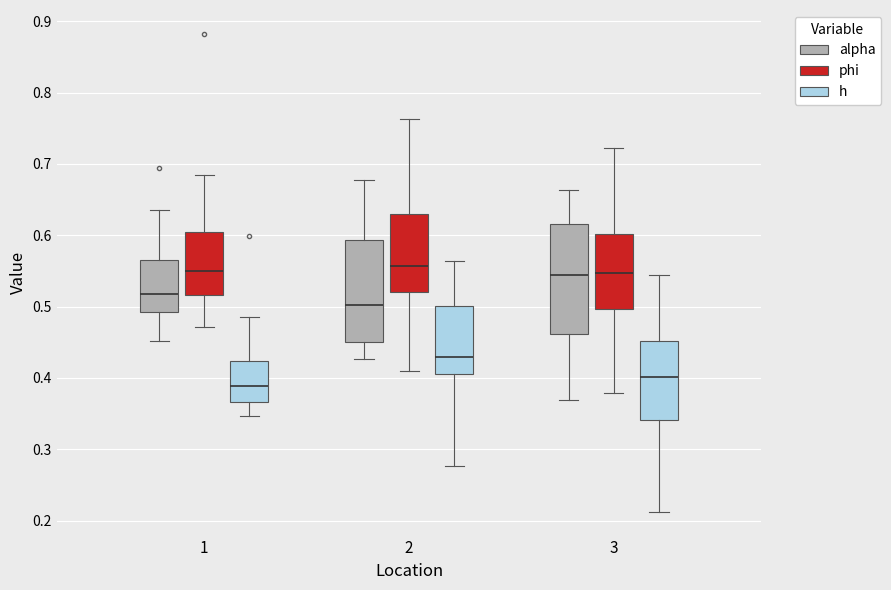

Reading left to right, read every box against the y-axis: the position of its median line, the range the box covers, and the ends of its whiskers. The values are not printed on the chart, so give them approximately, as read against the axis.

1 (alpha): median 0.52, box 0.49 to 0.56, whiskers 0.45 to 0.64
1 (phi): median 0.55, box 0.52 to 0.60, whiskers 0.47 to 0.68
1 (h): median 0.39, box 0.37 to 0.42, whiskers 0.35 to 0.48
2 (alpha): median 0.50, box 0.45 to 0.59, whiskers 0.43 to 0.68
2 (phi): median 0.56, box 0.52 to 0.63, whiskers 0.41 to 0.76
2 (h): median 0.43, box 0.41 to 0.50, whiskers 0.28 to 0.56
3 (alpha): median 0.54, box 0.46 to 0.62, whiskers 0.37 to 0.66
3 (phi): median 0.55, box 0.50 to 0.60, whiskers 0.38 to 0.72
3 (h): median 0.40, box 0.34 to 0.45, whiskers 0.21 to 0.54